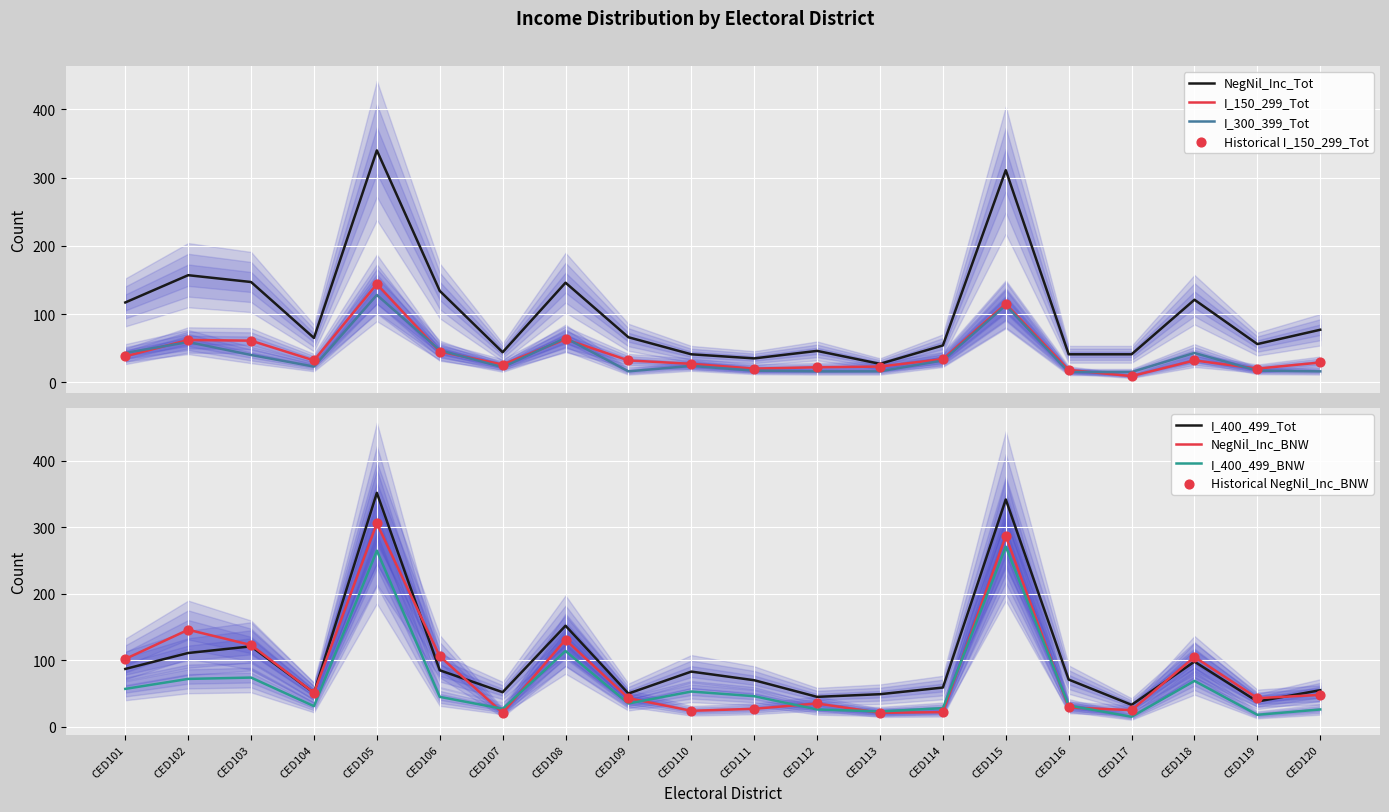

What are all the series names shown in the legend?

NegNil_Inc_Tot, I_150_299_Tot, I_300_399_Tot, I_400_499_Tot, NegNil_Inc_BNW, I_400_499_BNW